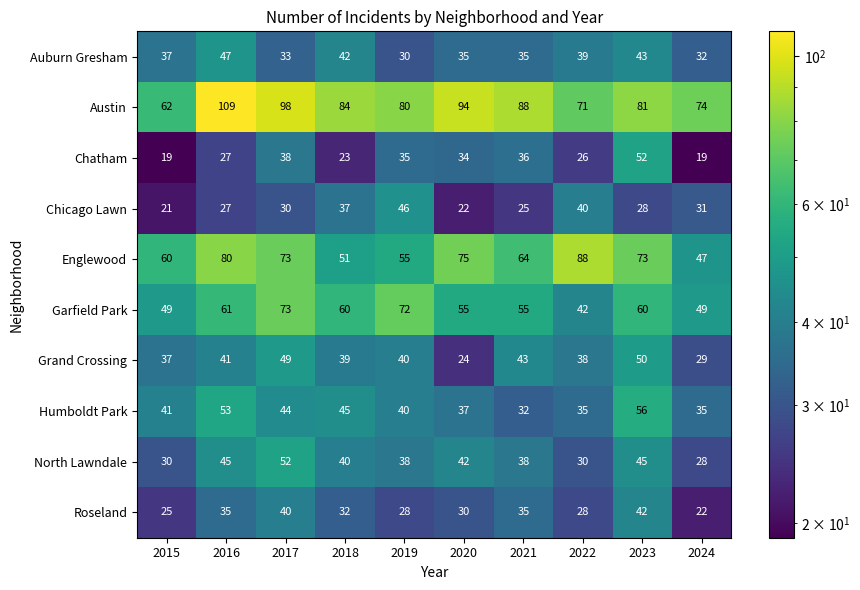

The value of Humboldt Park at 2022 is 35. True or false?

True